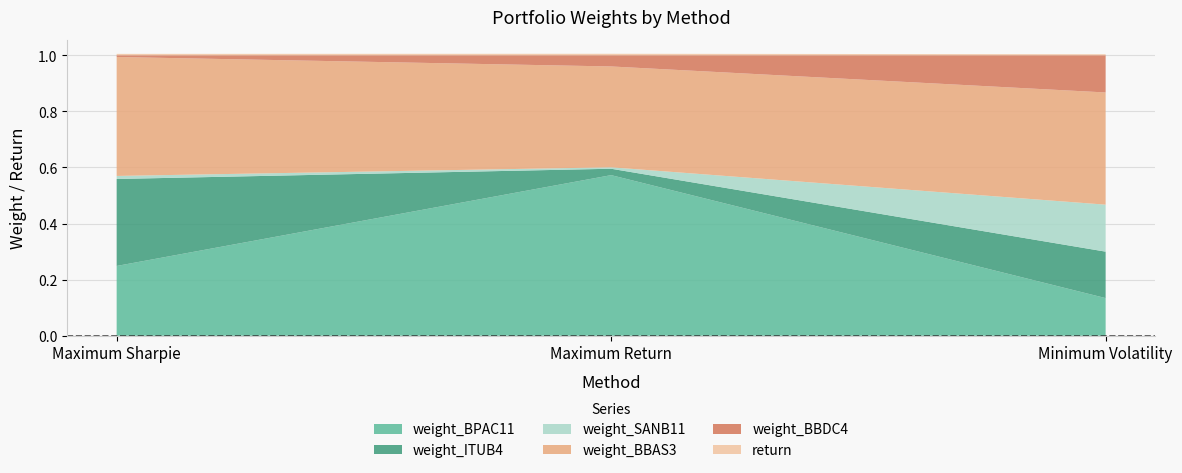

Reading right to left, list all the values displayed in this chart.

weight_BPAC11: 0.1	0.6	0.2
weight_ITUB4: 0.2	0.0	0.3
weight_SANB11: 0.2	0.0	0.0
weight_BBAS3: 0.4	0.4	0.4
weight_BBDC4: 0.1	0.0	0.0
return: 0.0	0.0	0.0